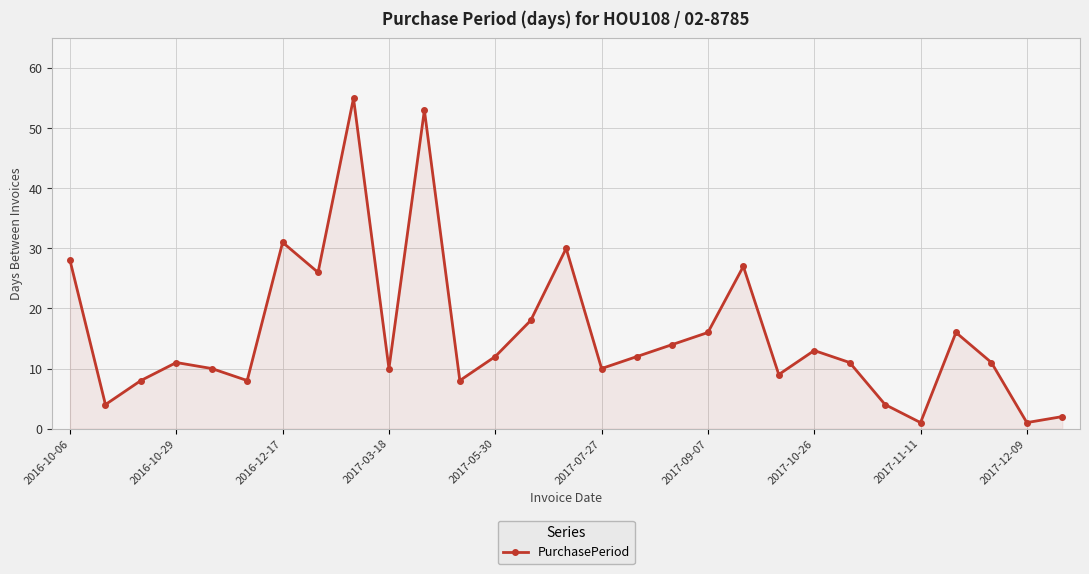

How many points are higher than both their immediate neighbors (excluding endpoints)?

8